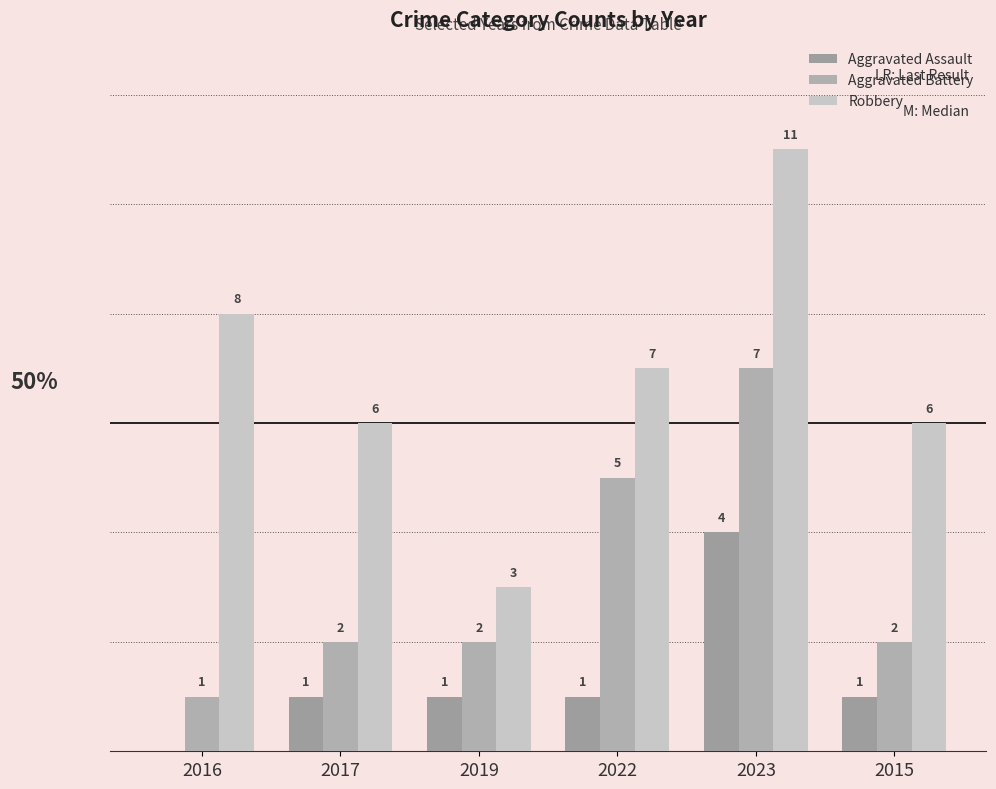

Rank the series at 2022 from highest to lowest value.

Robbery, Aggravated Battery, Aggravated Assault